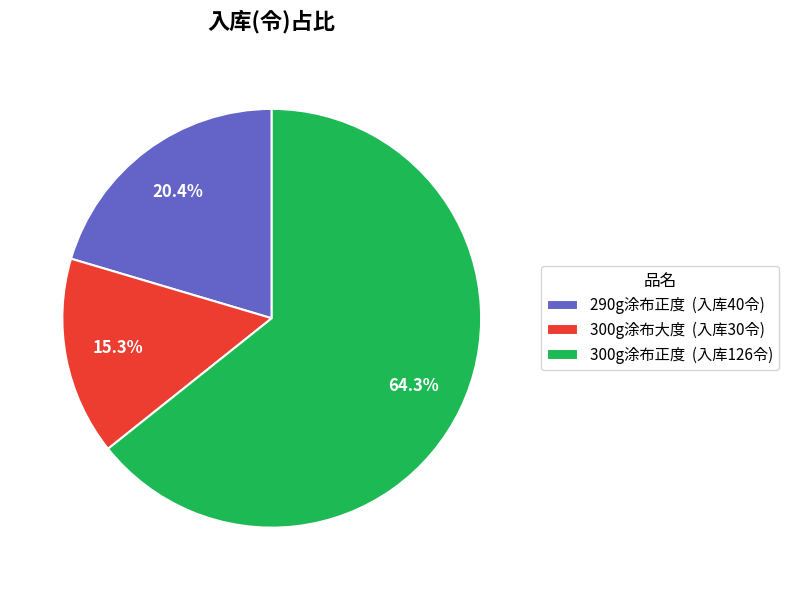

To the nearest percent, what percentage of the pie is 290g涂布正度?

20%